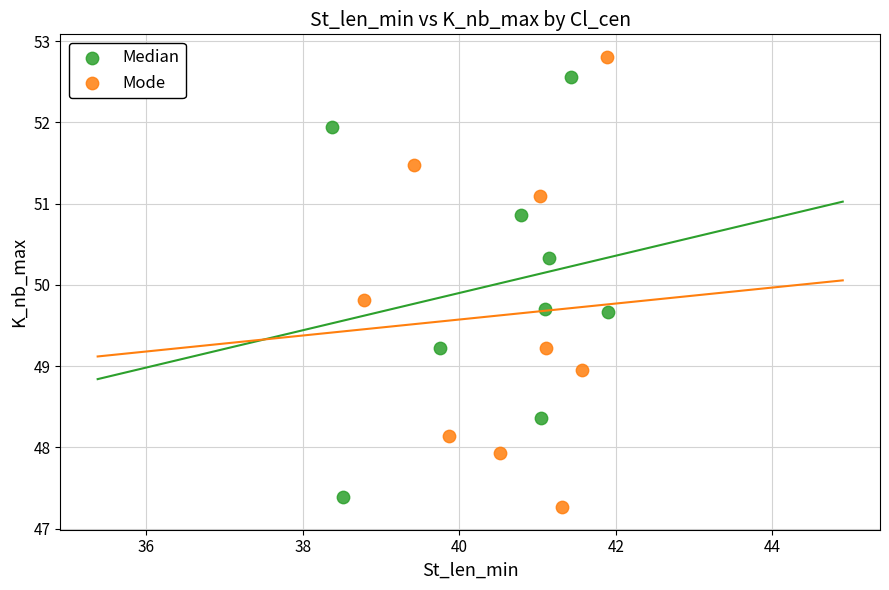

Which series has the widest spread of Y values?

Mode